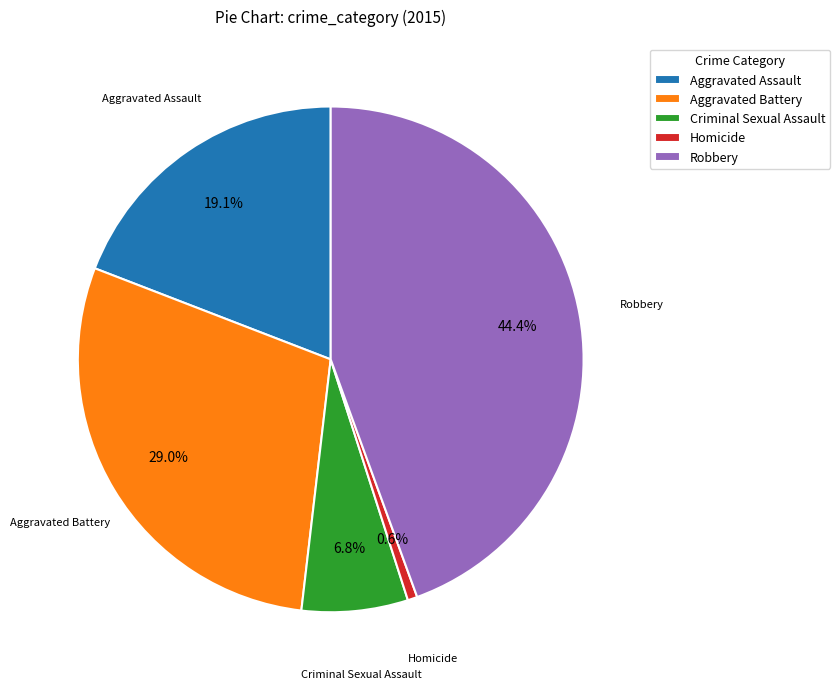

The Aggravated Battery slice represents 29% of the pie. True or false?

True